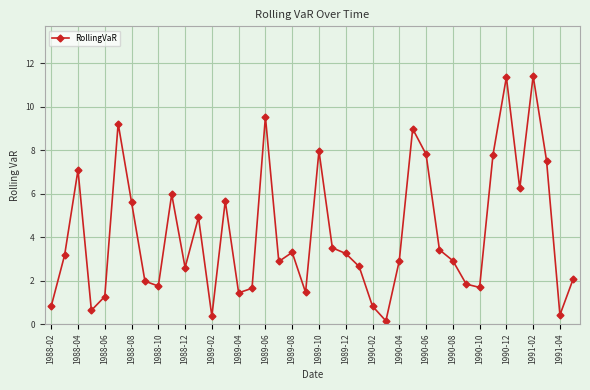

What is the sum of all values?

166.0